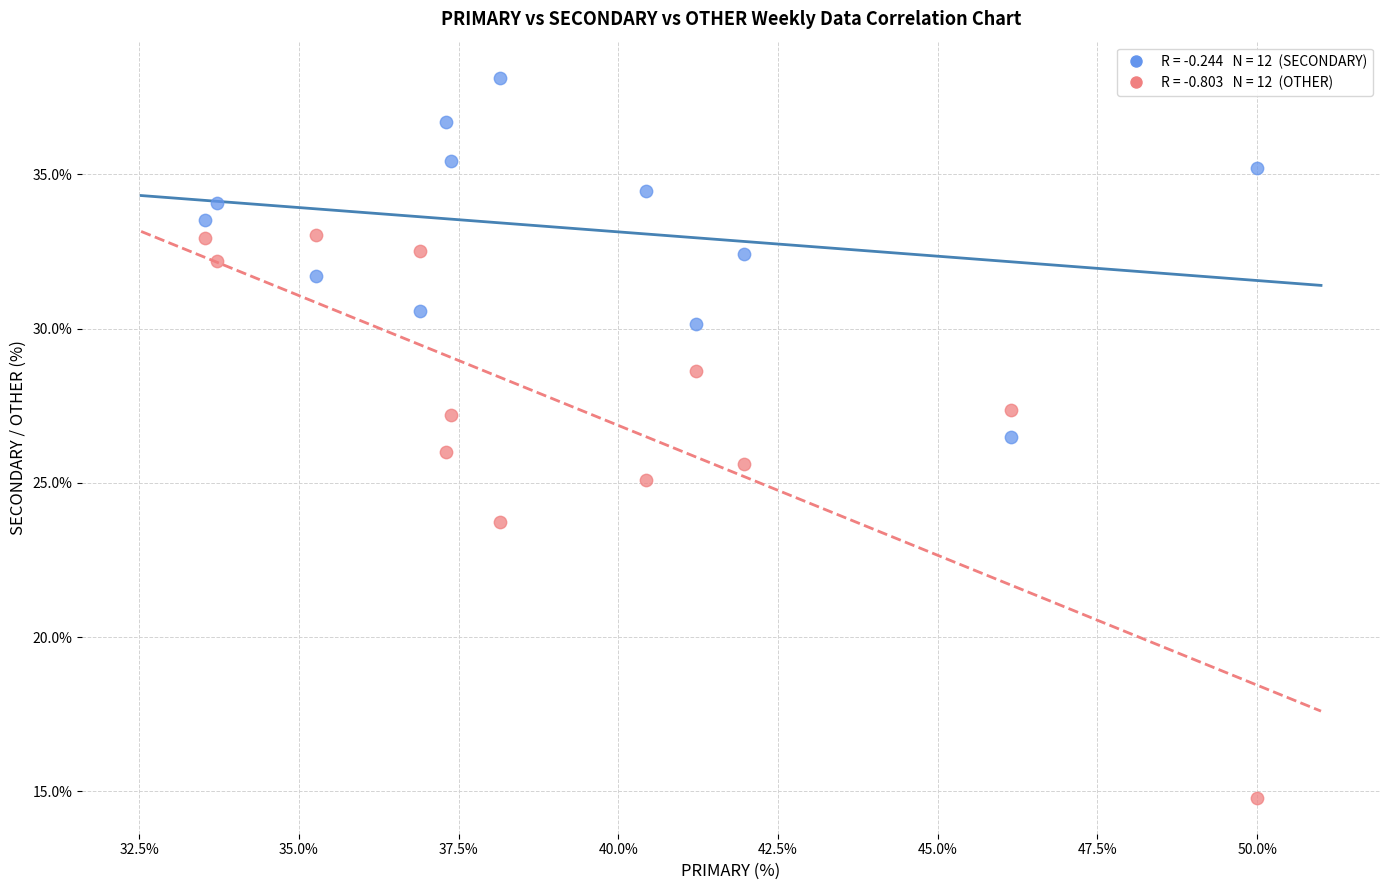

Across all data points, what is the range of X values (max minus min)?

16.5